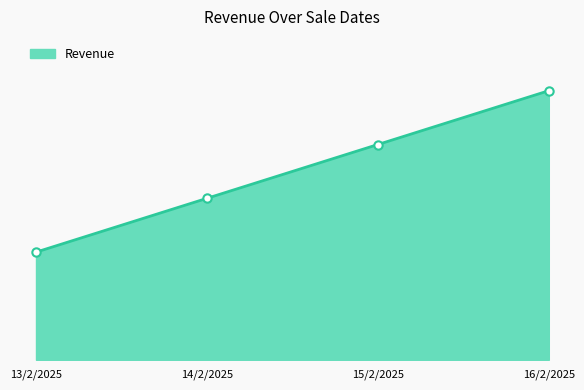

Between 15/2/2025 and 16/2/2025, which is larger?

16/2/2025